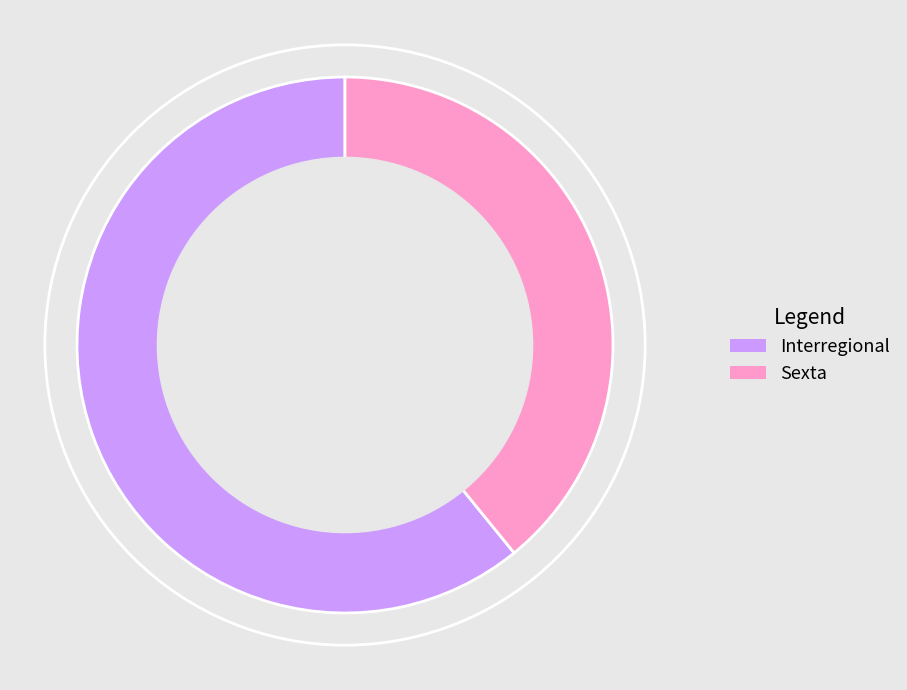

Rank the categories by value from lowest to highest.

Sexta, Interregional